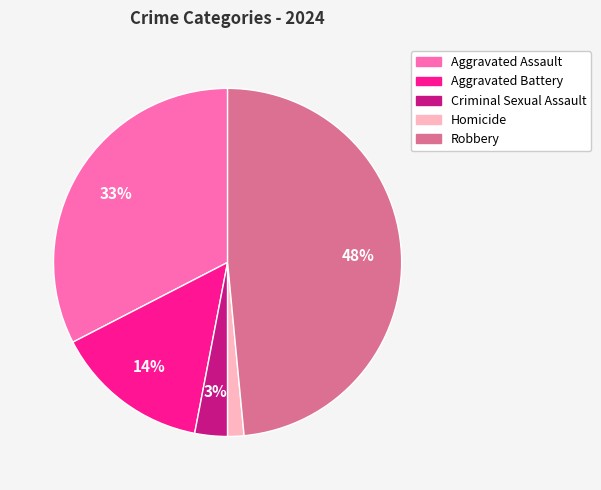

Which category has the biggest portion of the pie?

Robbery